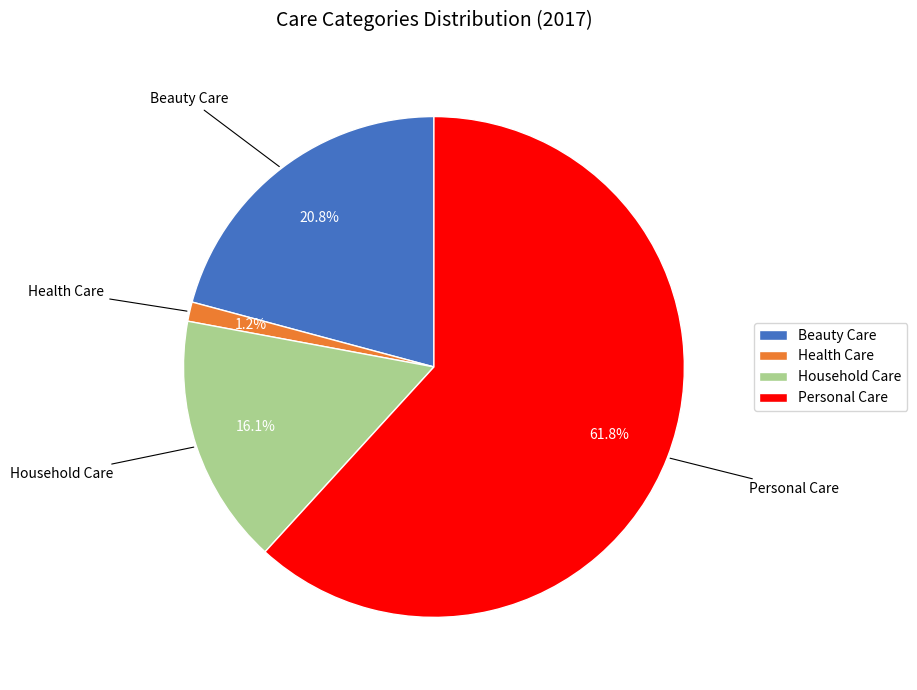

To the nearest percent, what is the difference between the largest and smallest slice percentages?

61%